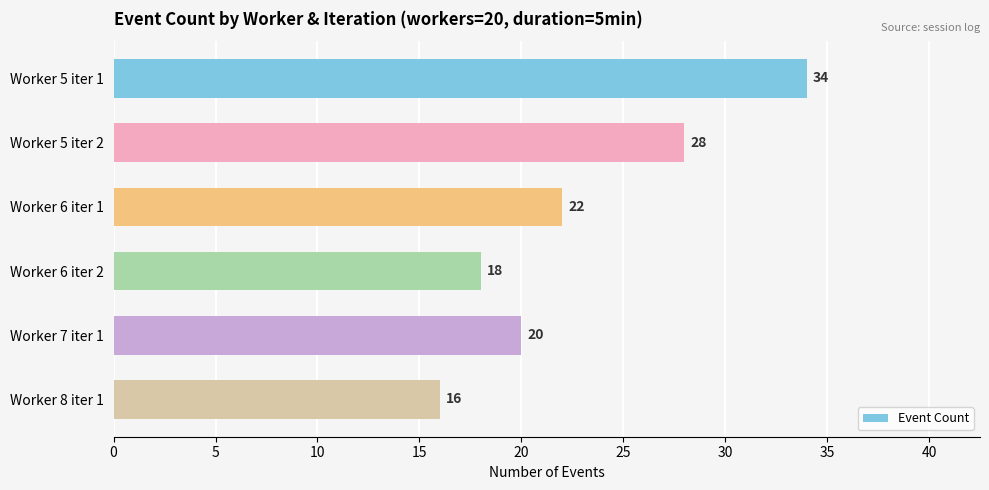

Which category has the lowest value across all series?

Worker 8 iter 1